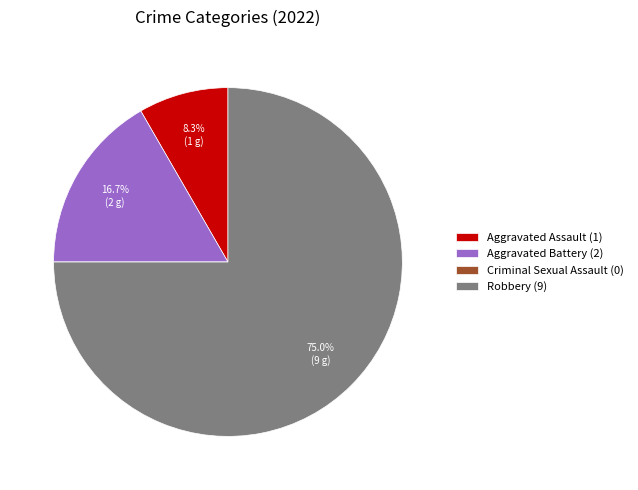

Which has a higher value, Aggravated Battery (2) or Robbery (9)?

Robbery (9)